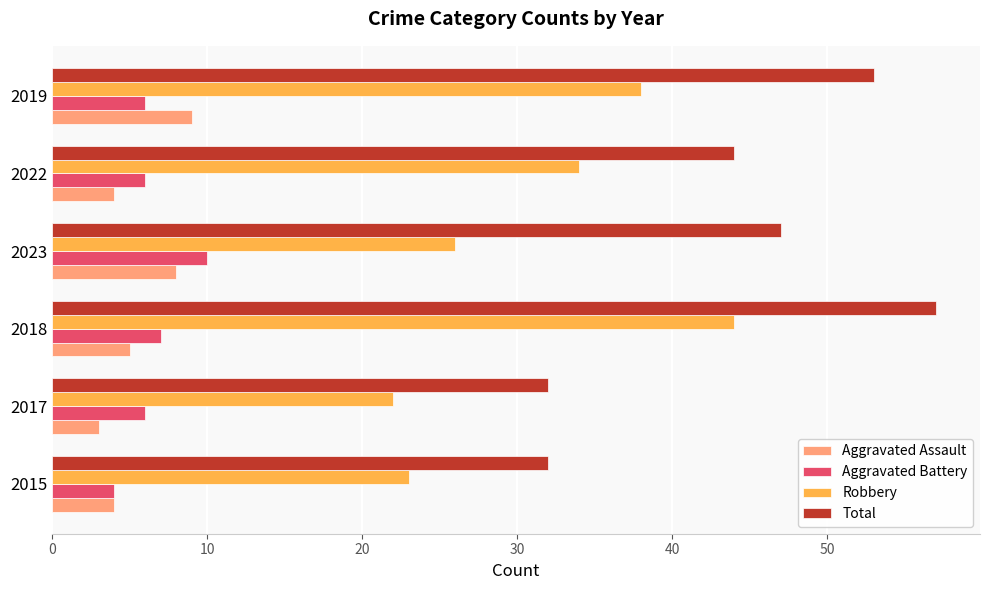

What is the total value across all series at 2022?

88